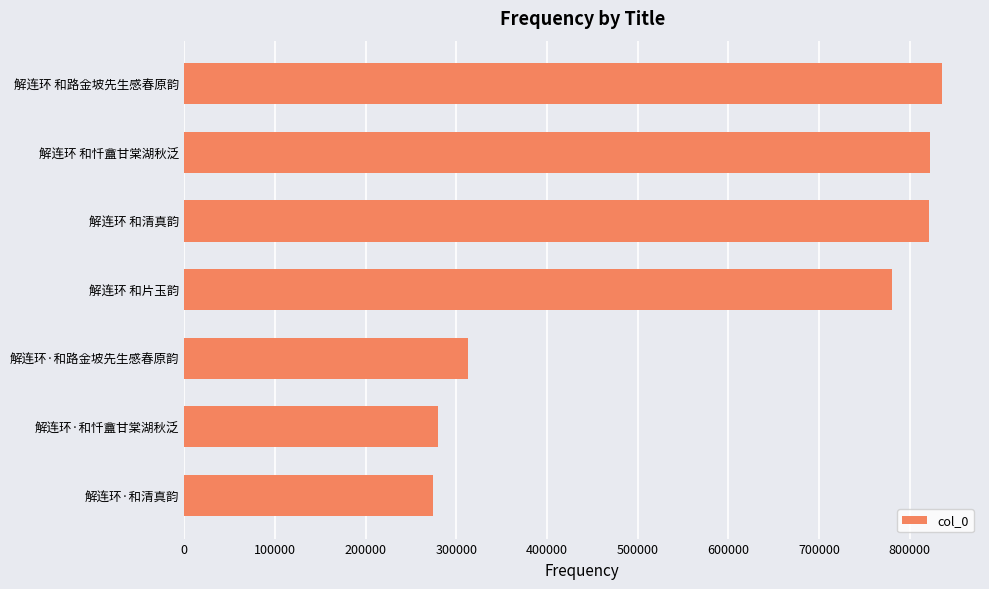

What is the difference between the second highest and second lowest values?

543278